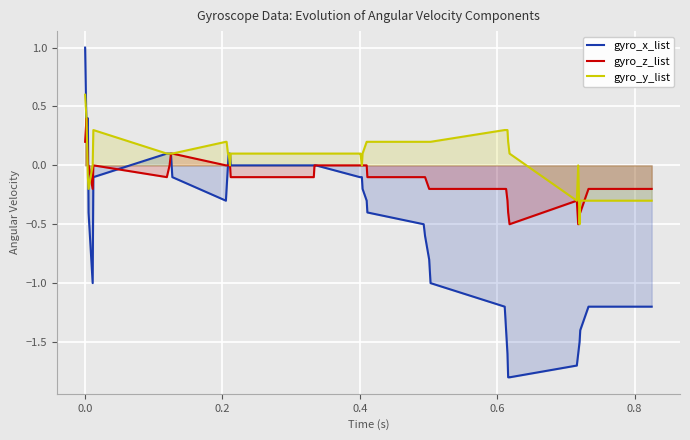

What is the sum of all gyro_z_list values?

-3.9